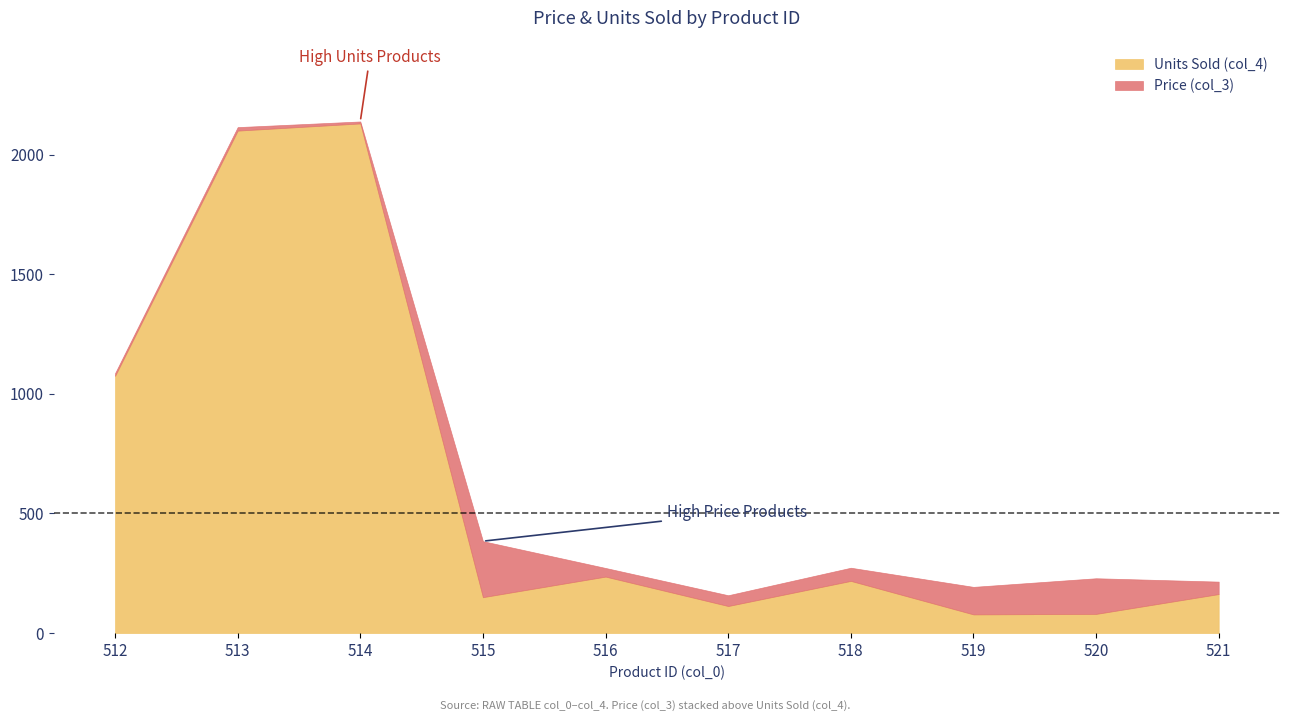

How many lines are shown in the chart?

2